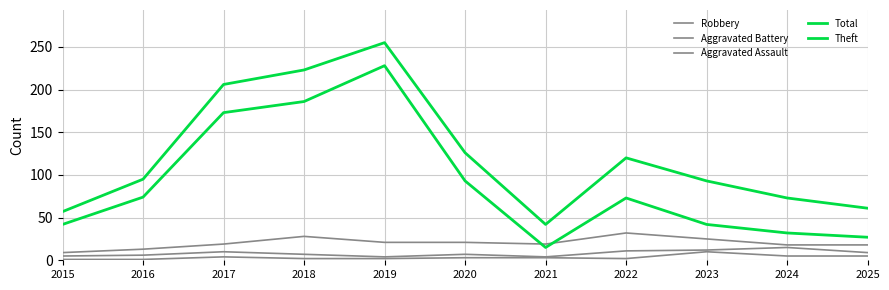

Which series has the largest range (max minus min)?

Total